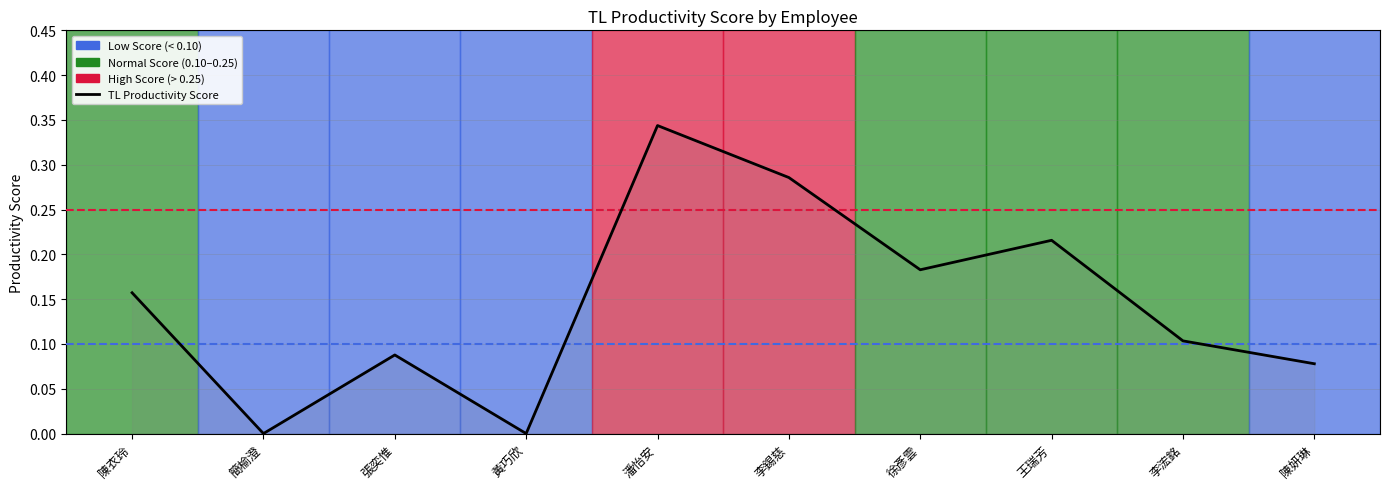

Which category has the highest value across all series?

潘怡安